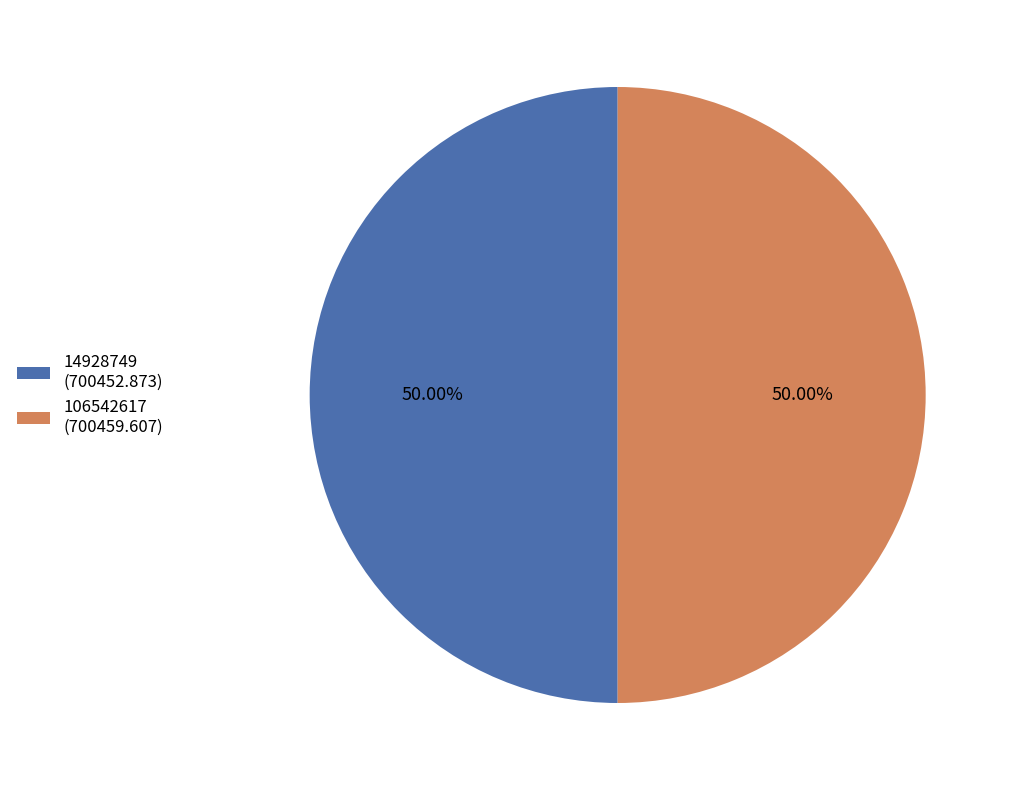

What is the ratio of the value at 14928749 to the value at 106542617?

1.0